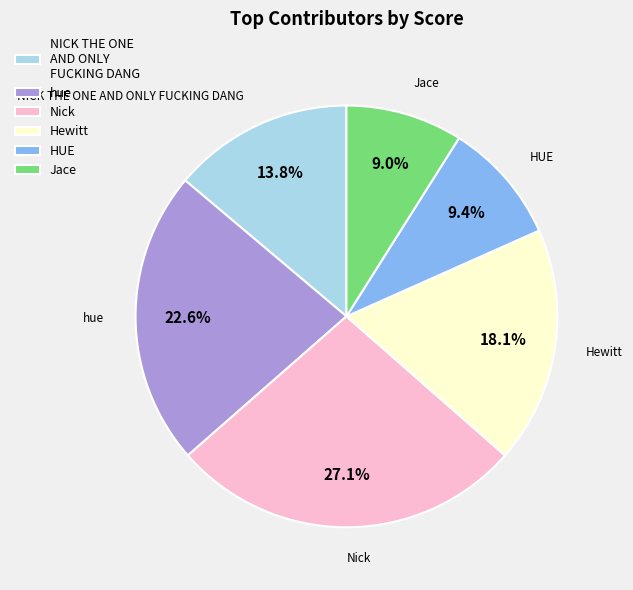

What percentage is the NICK THE ONE AND ONLY FUCKING DANG slice, to the nearest percent?

14%